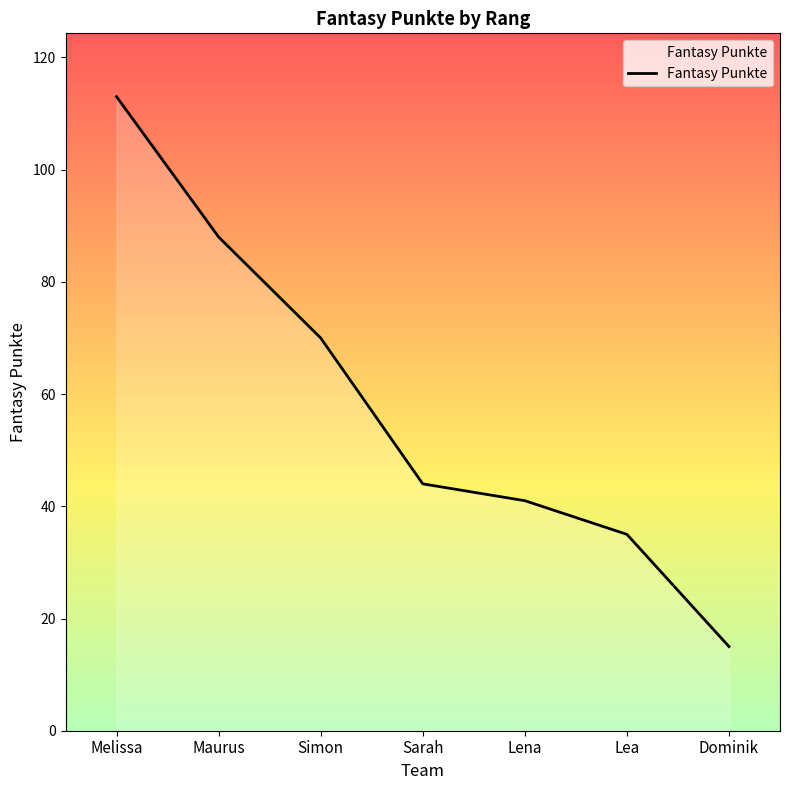

Count the number of categories in the chart.

7